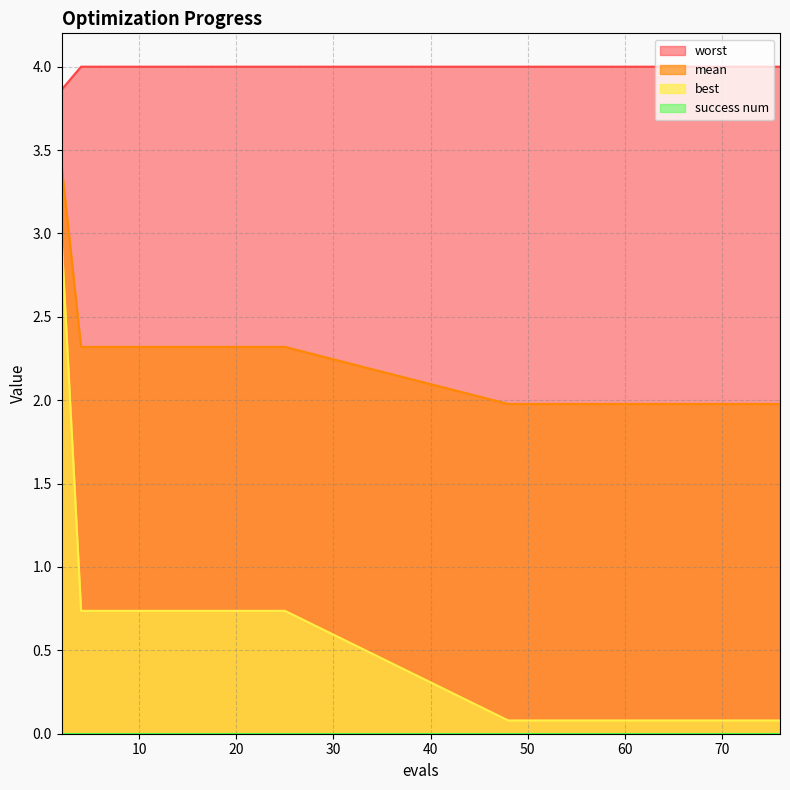

List the labels in order of best value, smallest first.

48, 52, 56, 60, 64, 68, 70, 72, 74, 76, 4, 6, 10, 25, 2